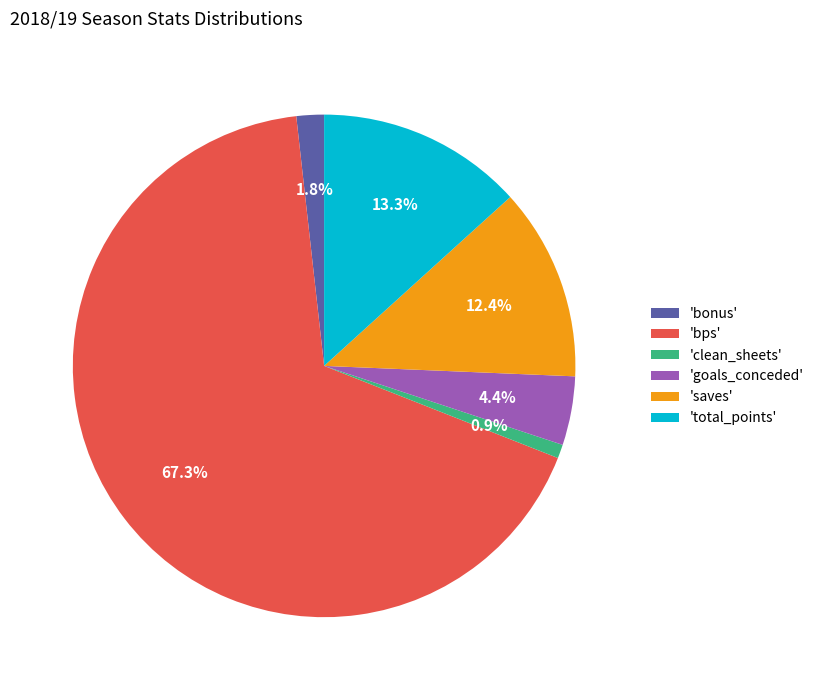

Is there any slice that represents more than half of the pie?

Yes